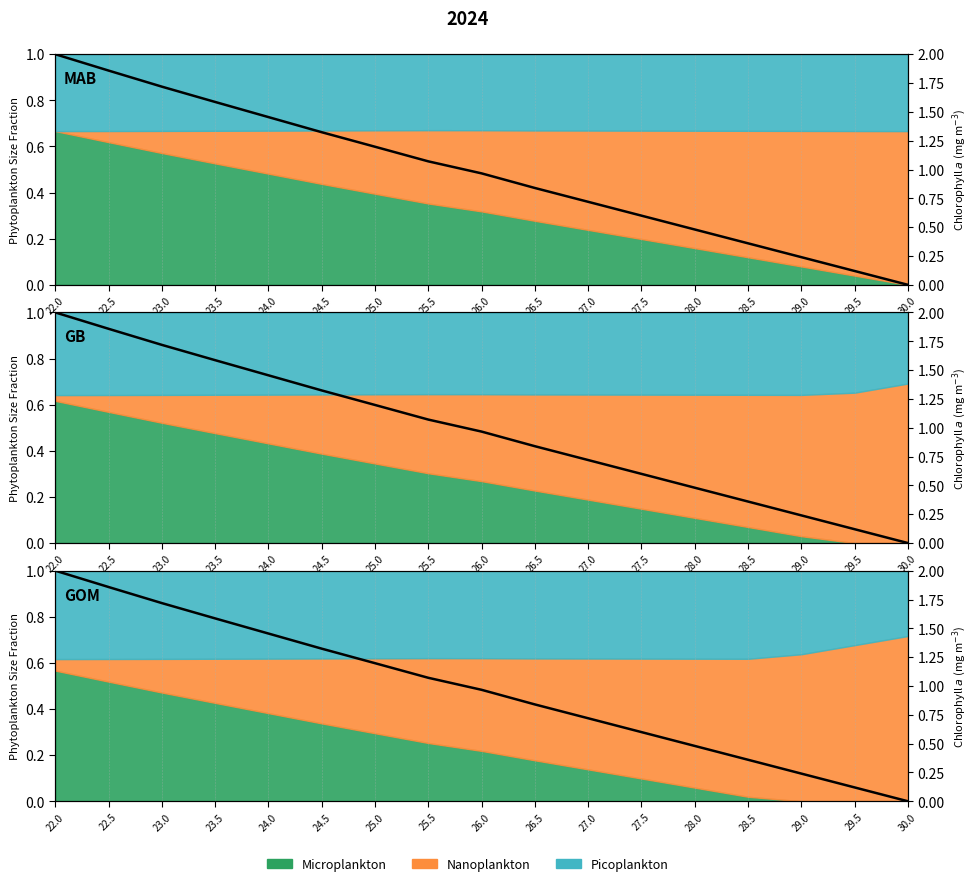

What is the difference between the X values at 24.0 and 26.5?

0.3